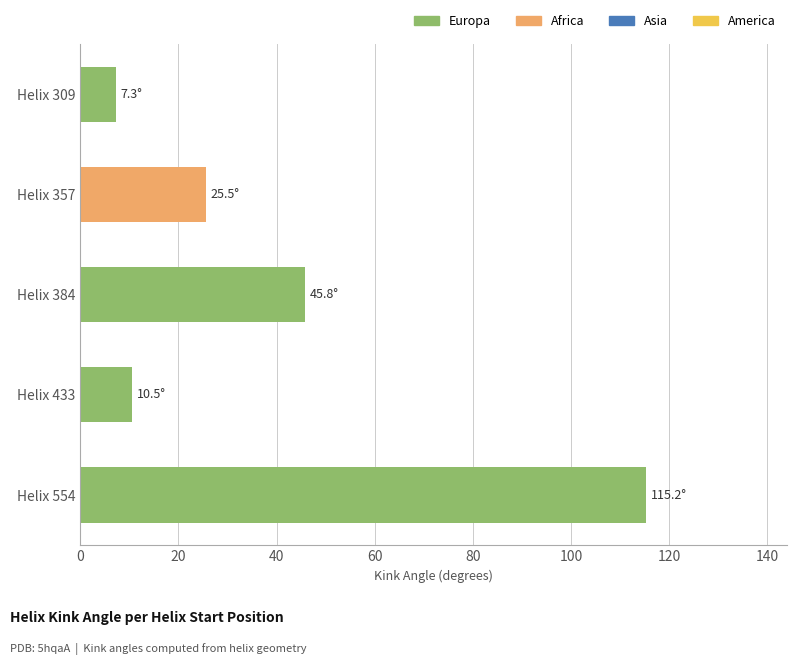

True or false: the data shows 45.8 at Helix 384.

True